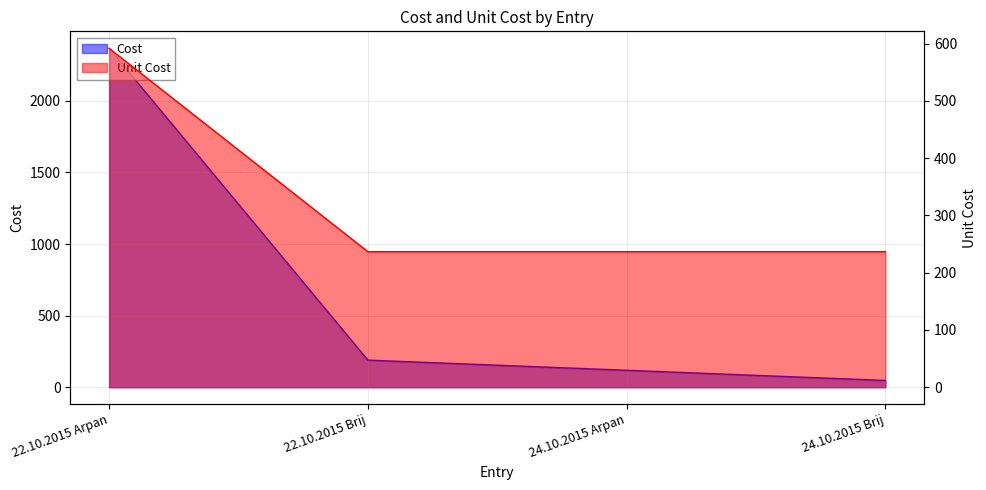

At which category does the chart reach its peak across all series?

22.10.2015 Arpan